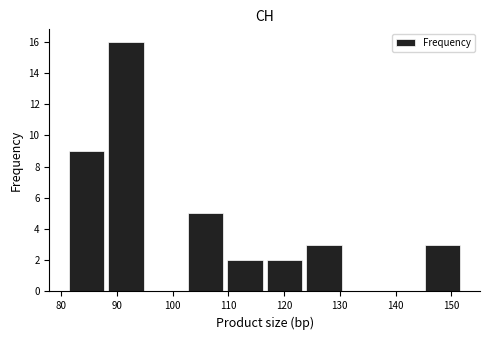

Which range on the x-axis has the tallest bar?

88.1 to 95.2